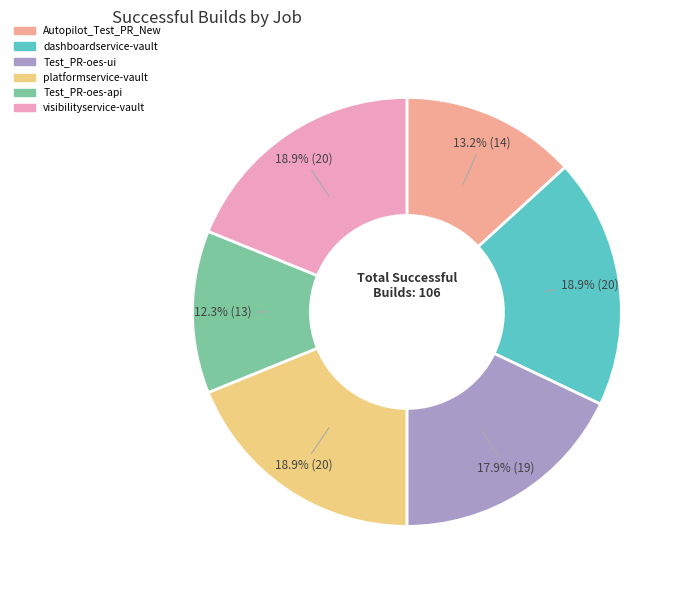

Is the sum of Test_PR-oes-api and Test_PR-oes-ui greater than half?

No